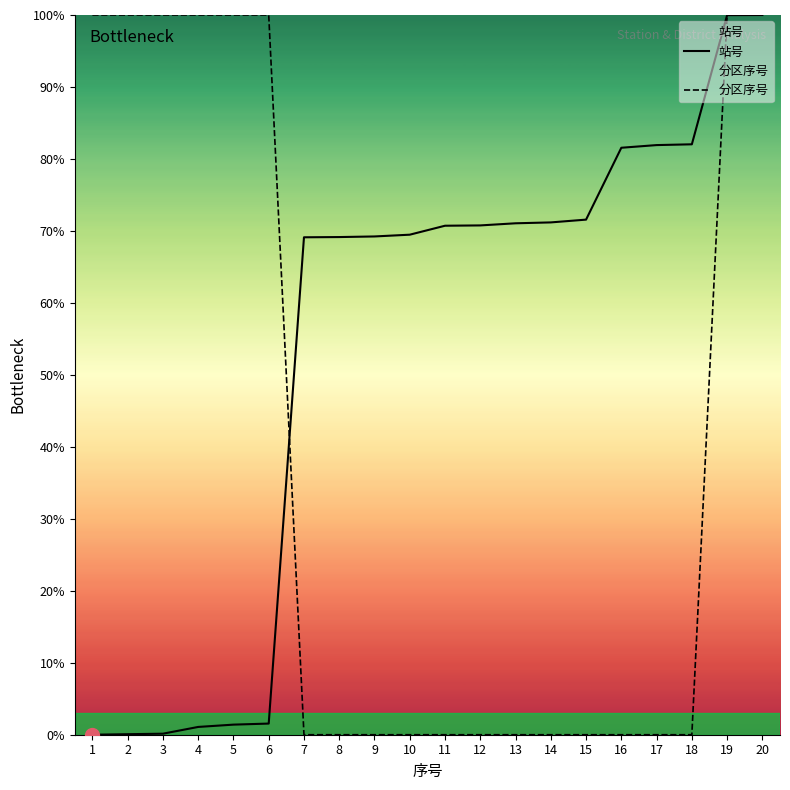

What is the total value across all series at 1?

100.0